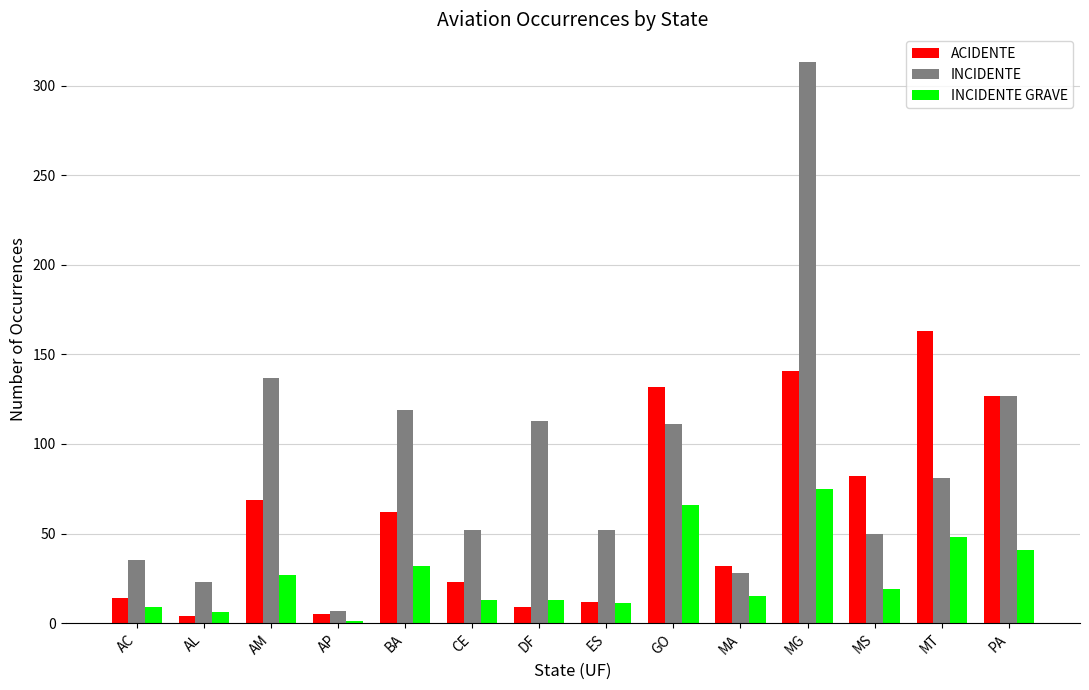

Which category has the highest value in the INCIDENTE series?

MG